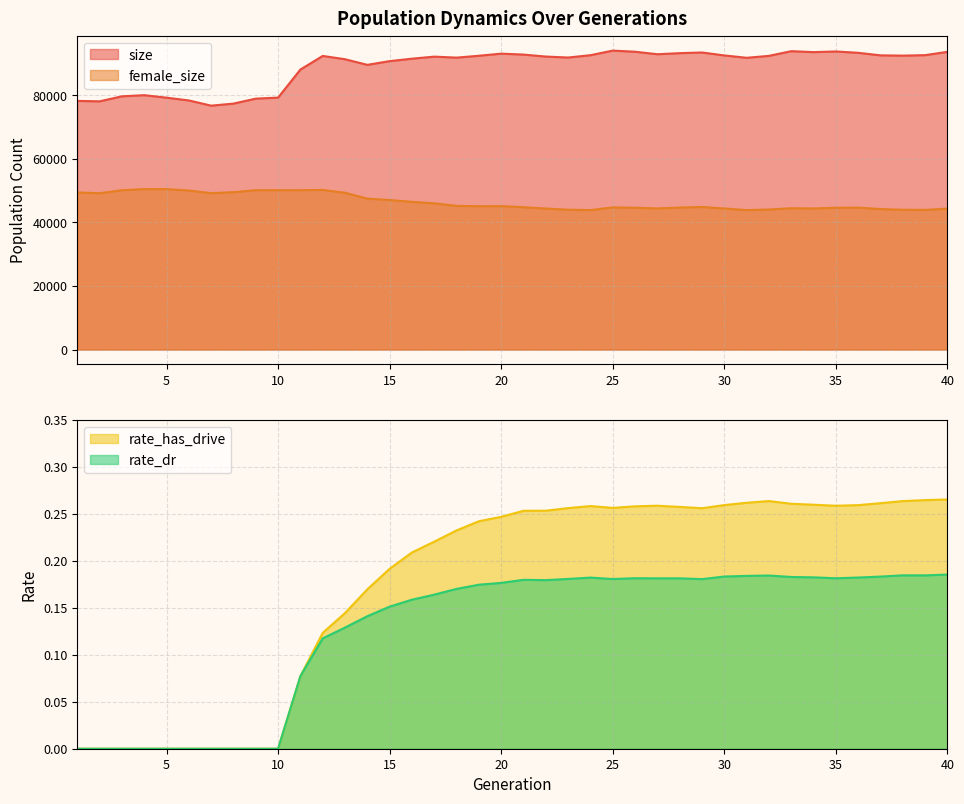

Reading left to right, extract all data points from this chart.

size: 1=78179.0	2=78046.0	3=79624.0	4=79985.0	5=79196.0	6=78327.0	7=76690.0	8=77333.0	9=78896.0	10=79221.0	11=88046.0	12=92325.0	13=91288.0	14=89522.0	15=90693.0	16=91462.0	17=92106.0	18=91794.0	19=92382.0	20=93042.0	21=92752.0	22=92131.0	23=91825.0	24=92560.0	25=93999.0	26=93649.0	27=92860.0	28=93201.0	29=93412.0	30=92481.0	31=91742.0	32=92347.0	33=93821.0	34=93524.0	35=93731.0	36=93306.0	37=92510.0	38=92421.0	39=92574.0	40=93608.0
female_size: 1=49392.0	2=49145.0	3=50096.0	4=50440.0	5=50432.0	6=50000.0	7=49168.0	8=49476.0	9=50101.0	10=50096.0	11=50102.0	12=50189.0	13=49287.0	14=47455.0	15=47011.0	16=46443.0	17=45968.0	18=45176.0	19=45067.0	20=45086.0	21=44761.0	22=44337.0	23=43962.0	24=43849.0	25=44697.0	26=44580.0	27=44366.0	28=44651.0	29=44830.0	30=44340.0	31=43844.0	32=44022.0	33=44426.0	34=44351.0	35=44579.0	36=44617.0	37=44174.0	38=43947.0	39=43910.0	40=44306.0
rate_has_drive: 1=0.0	2=0.0	3=0.0	4=0.0	5=0.0	6=0.0	7=0.0	8=0.0	9=0.0	10=0.0	11=0.1	12=0.1	13=0.1	14=0.2	15=0.2	16=0.2	17=0.2	18=0.2	19=0.2	20=0.2	21=0.3	22=0.3	23=0.3	24=0.3	25=0.3	26=0.3	27=0.3	28=0.3	29=0.3	30=0.3	31=0.3	32=0.3	33=0.3	34=0.3	35=0.3	36=0.3	37=0.3	38=0.3	39=0.3	40=0.3
rate_dr: 1=0.0	2=0.0	3=0.0	4=0.0	5=0.0	6=0.0	7=0.0	8=0.0	9=0.0	10=0.0	11=0.1	12=0.1	13=0.1	14=0.1	15=0.2	16=0.2	17=0.2	18=0.2	19=0.2	20=0.2	21=0.2	22=0.2	23=0.2	24=0.2	25=0.2	26=0.2	27=0.2	28=0.2	29=0.2	30=0.2	31=0.2	32=0.2	33=0.2	34=0.2	35=0.2	36=0.2	37=0.2	38=0.2	39=0.2	40=0.2